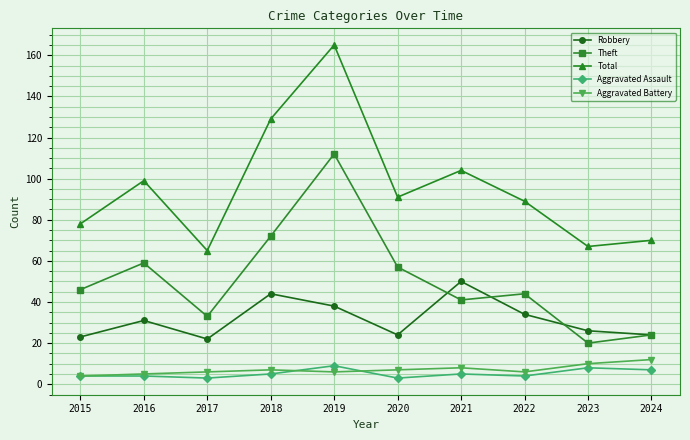

Reading left to right, what are all the values shown in this chart?

Robbery: 2015=23	2016=31	2017=22	2018=44	2019=38	2020=24	2021=50	2022=34	2023=26	2024=24
Theft: 2015=46	2016=59	2017=33	2018=72	2019=112	2020=57	2021=41	2022=44	2023=20	2024=24
Total: 2015=78	2016=99	2017=65	2018=129	2019=165	2020=91	2021=104	2022=89	2023=67	2024=70
Aggravated Assault: 2015=4	2016=4	2017=3	2018=5	2019=9	2020=3	2021=5	2022=4	2023=8	2024=7
Aggravated Battery: 2015=4	2016=5	2017=6	2018=7	2019=6	2020=7	2021=8	2022=6	2023=10	2024=12